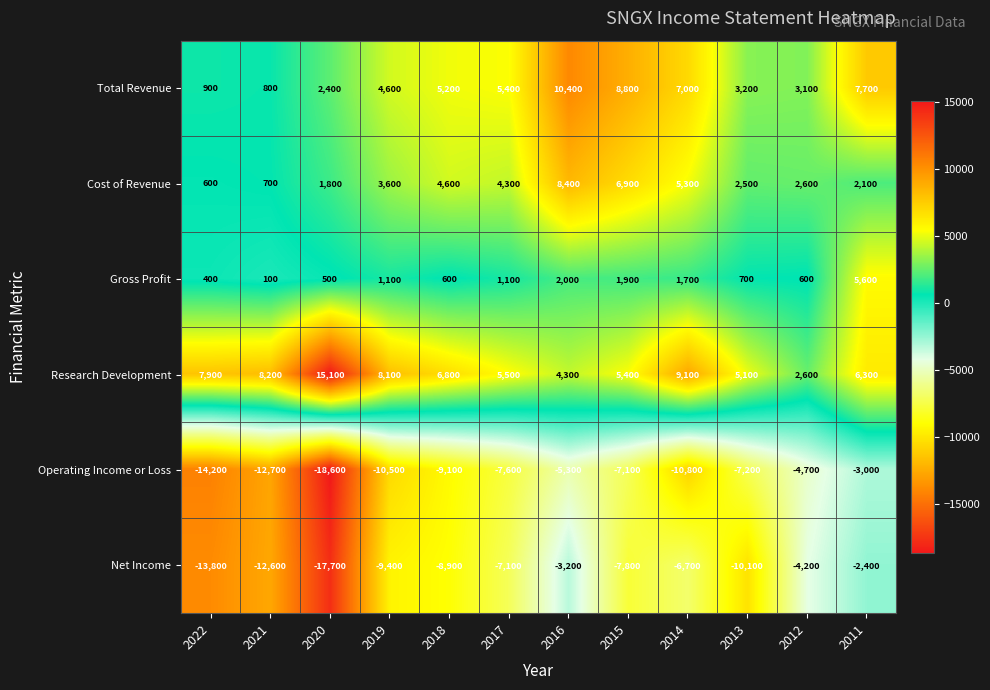

Is the value of Operating Income or Loss at 2021 greater than the value of Gross Profit at 2020?

No